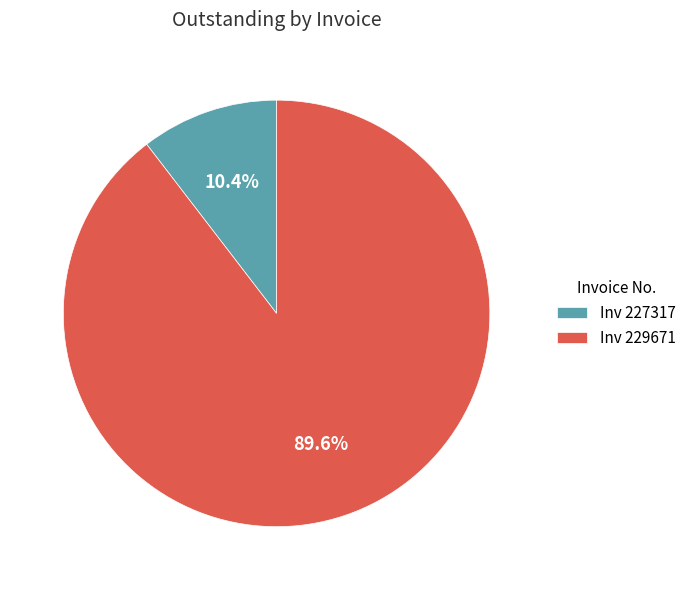

What is the largest slice in the pie chart?

Inv 229671